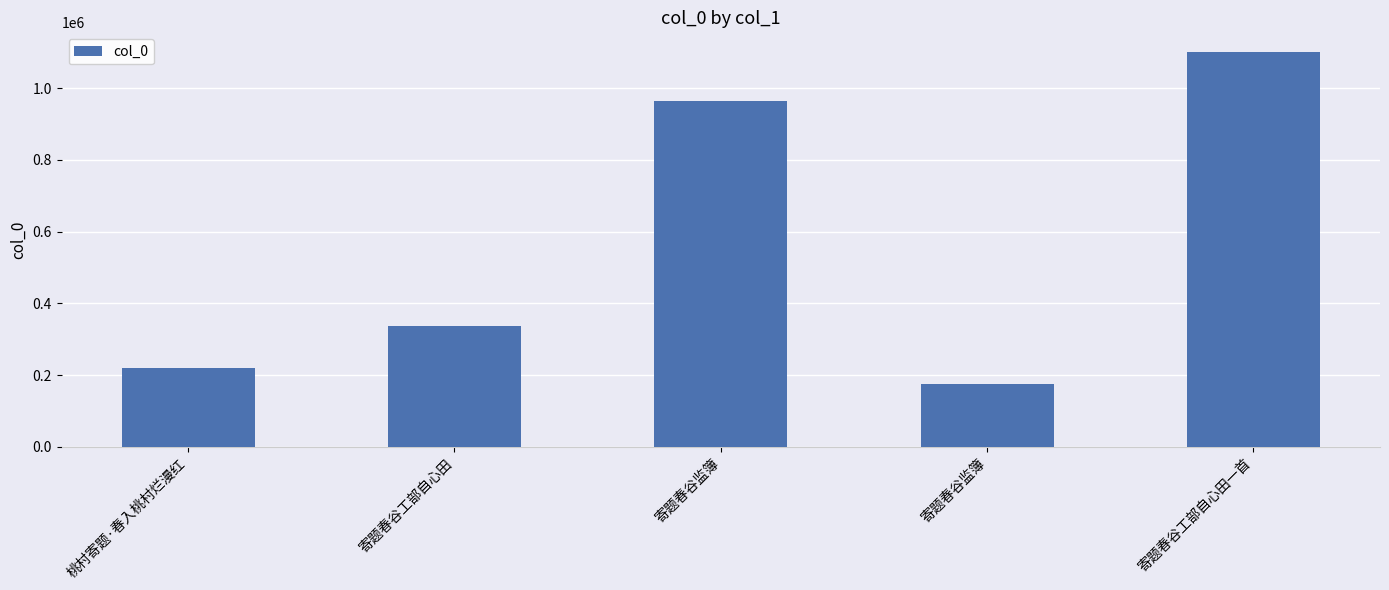

What is the label of the 1st bar from the right?

寄题春谷工部自心田一首